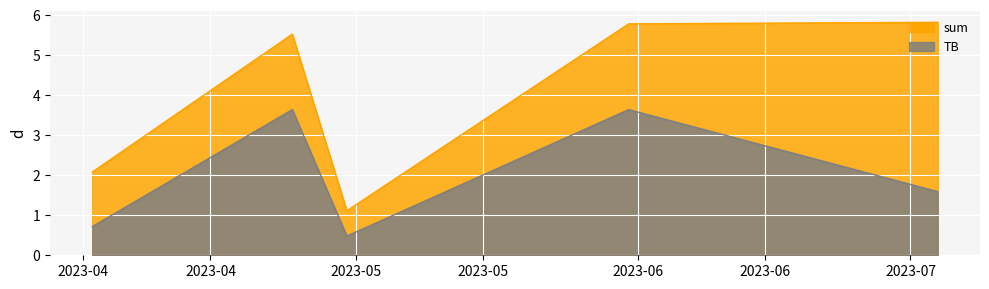

Which series has the largest range (max minus min)?

sum